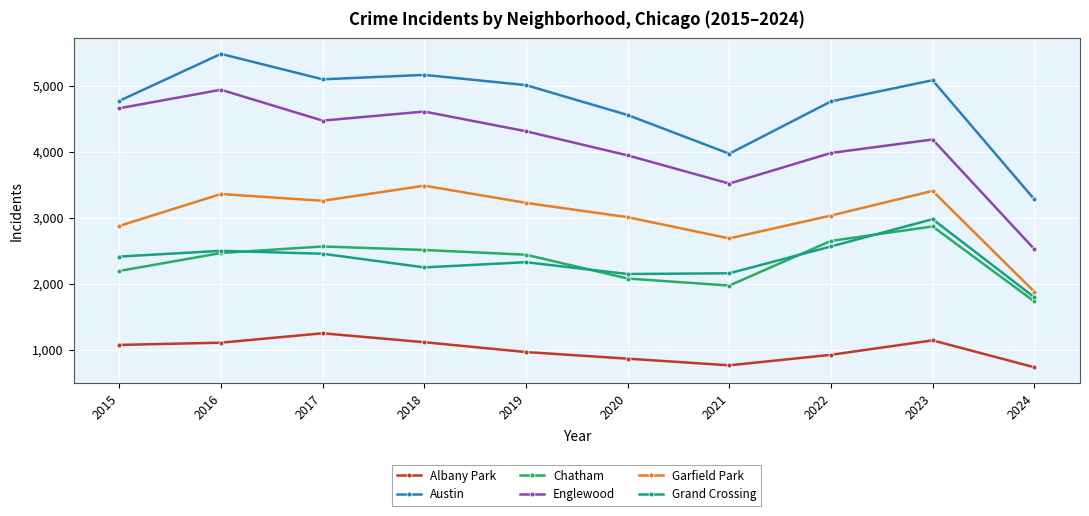

How many values in the Grand Crossing series are below 2413?

5